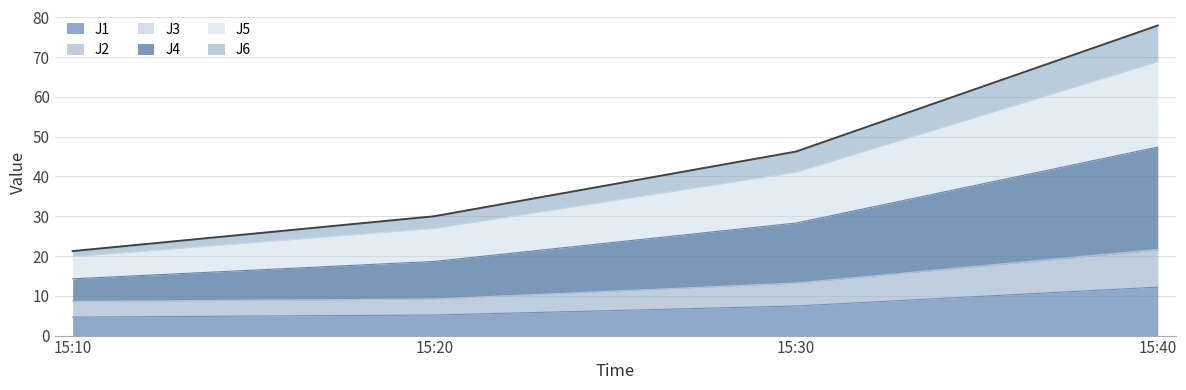

At which category is the sum across all series the highest?

15:40